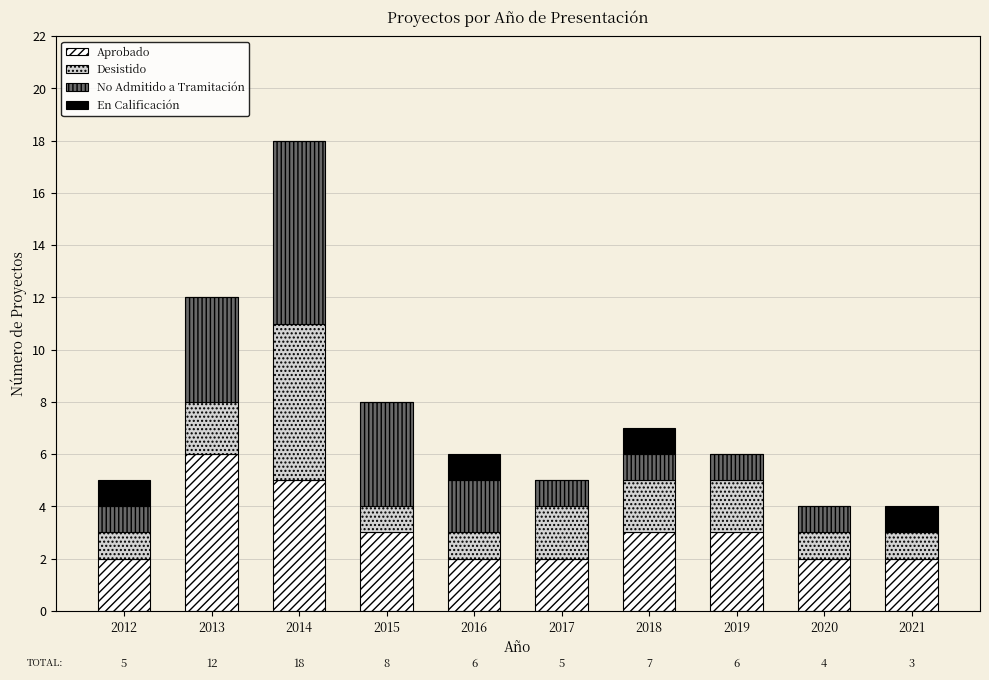

Which category has the highest value in the Aprobado series?

2013